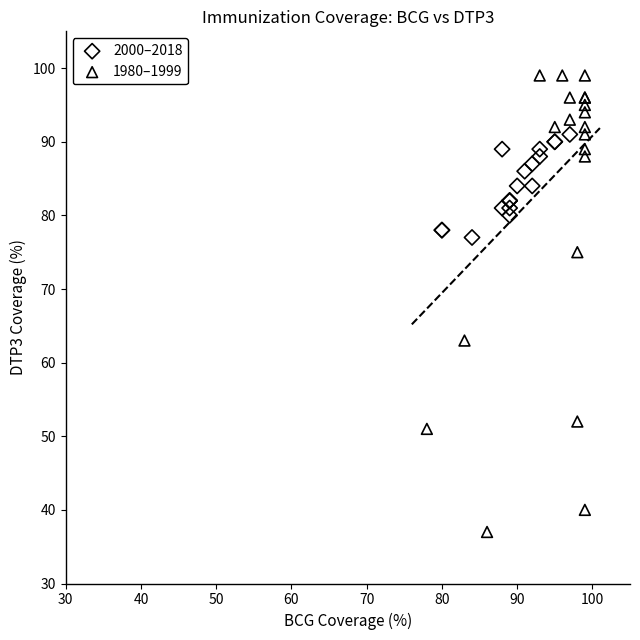

Which series reaches the minimum Y coordinate?

1980–1999